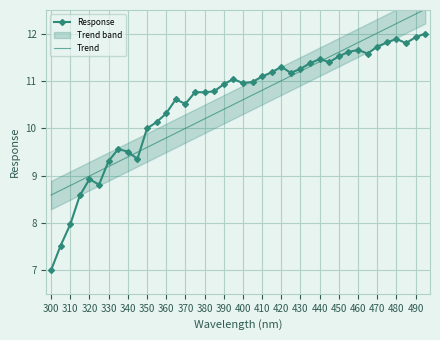

How many categories are shown in the chart?

40